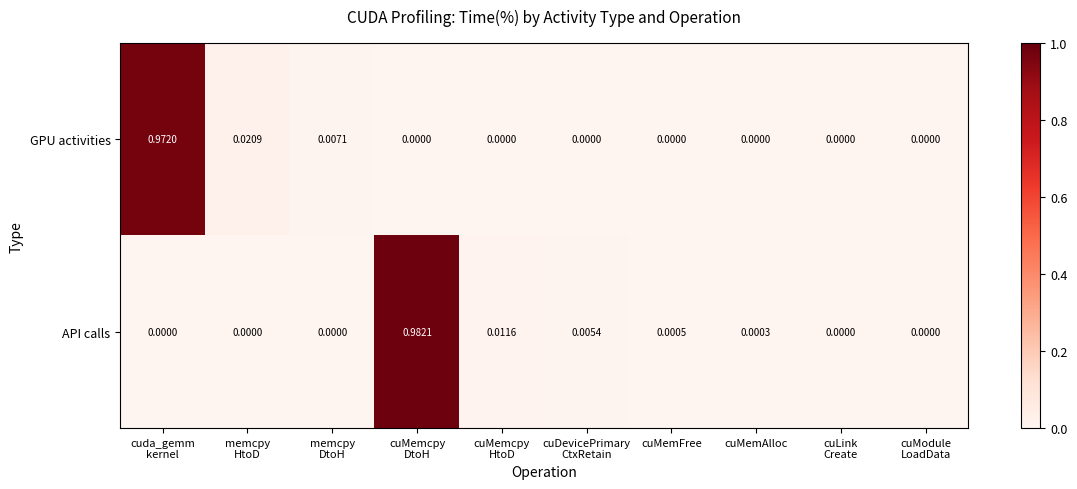

Rank the series by their maximum value, from lowest to highest.

GPU activities, API calls